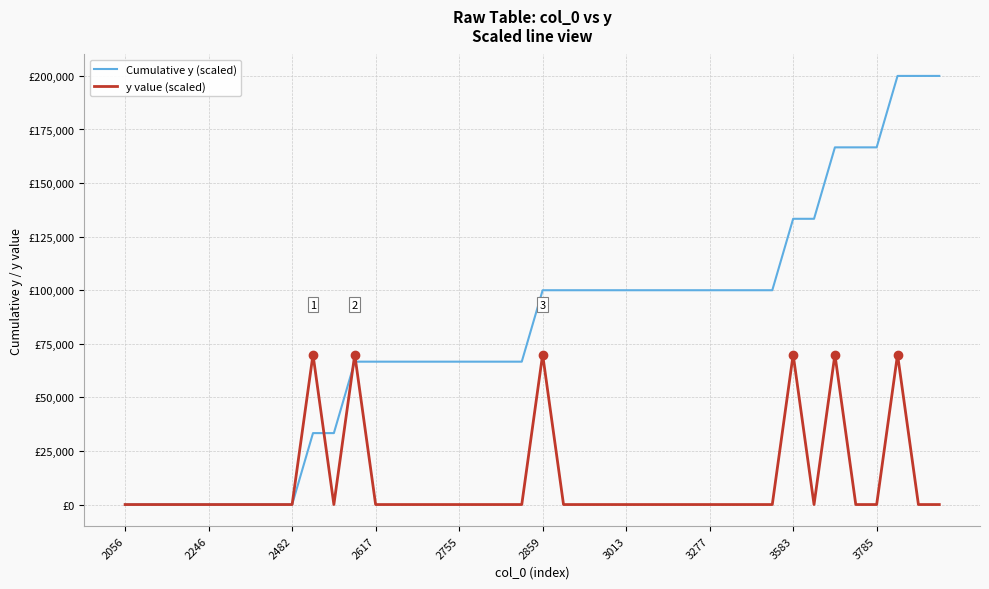

What are all the series names shown in the legend?

Cumulative y (scaled), y value (scaled)